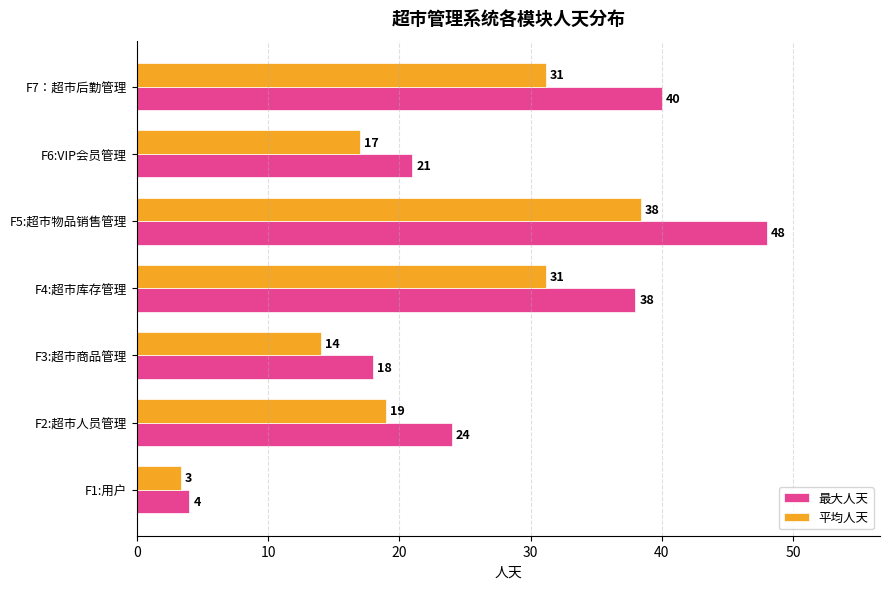

Which series has the largest range (max minus min)?

最大人天